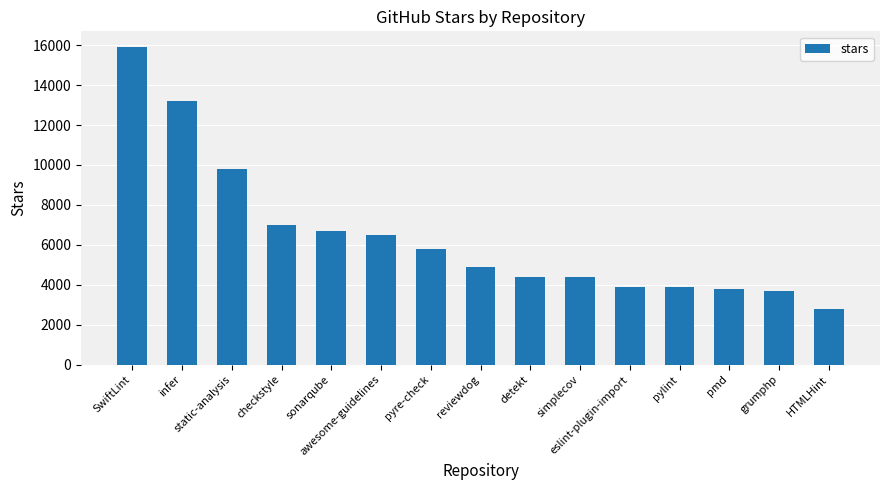

Where does the data first go above 4900?

SwiftLint